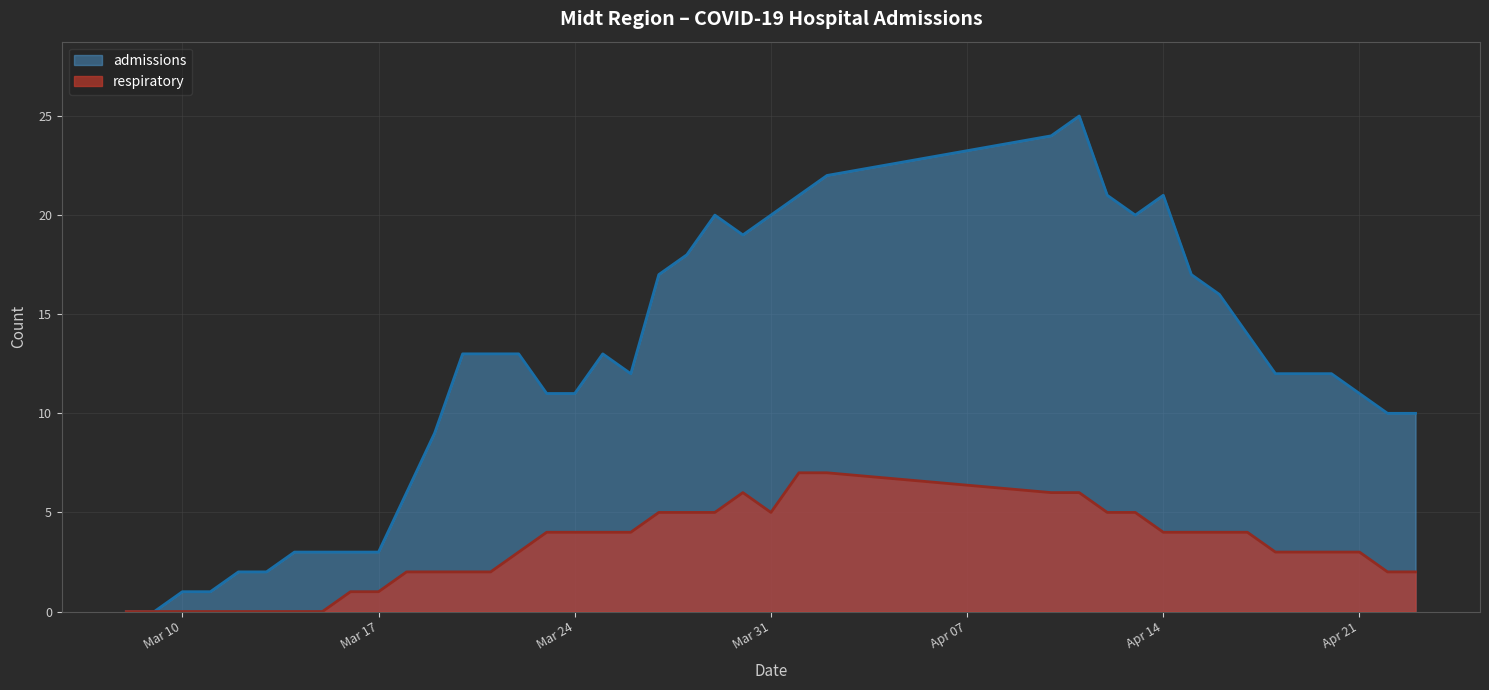

How many respiratory (line) values are between 2 and 5?

25